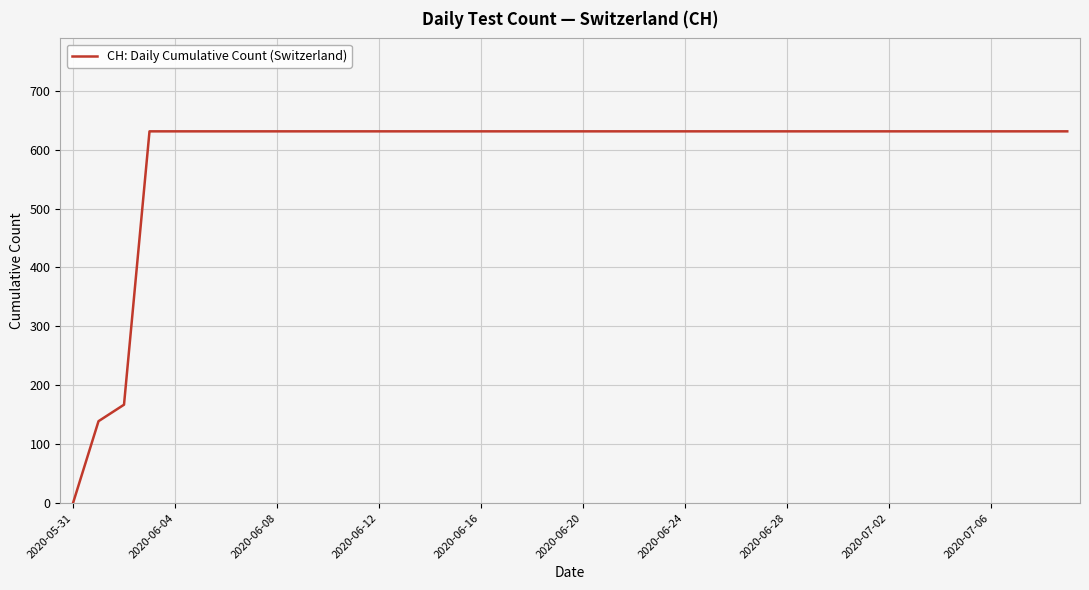

What is the greatest value displayed?

631